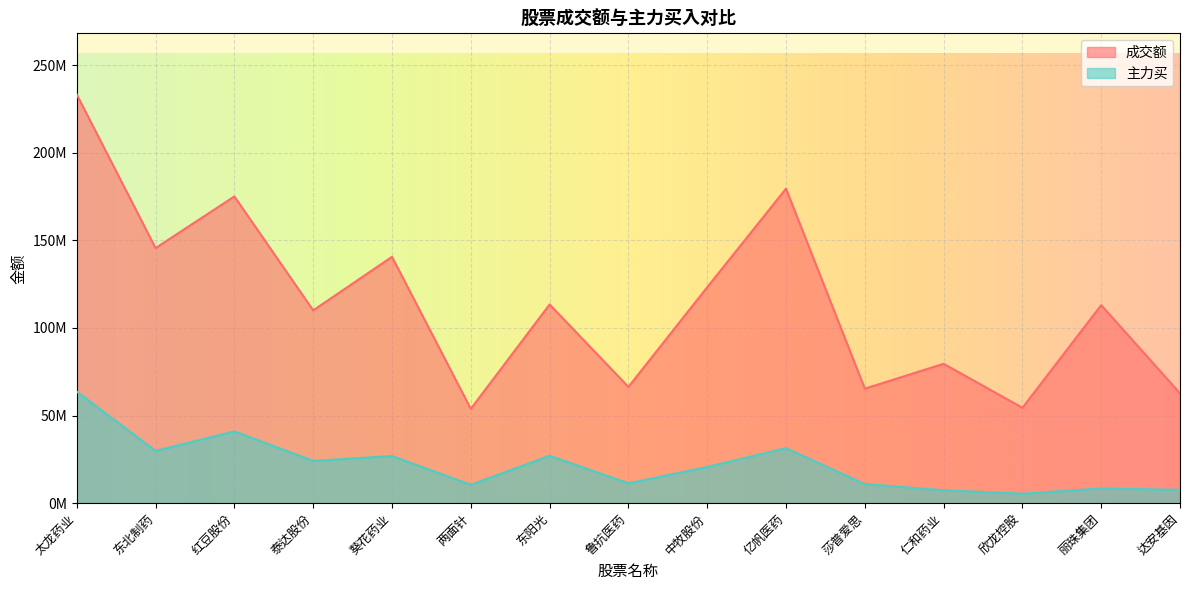

True or false: 主力买 has a value of 20673043 at 中牧股份.

True